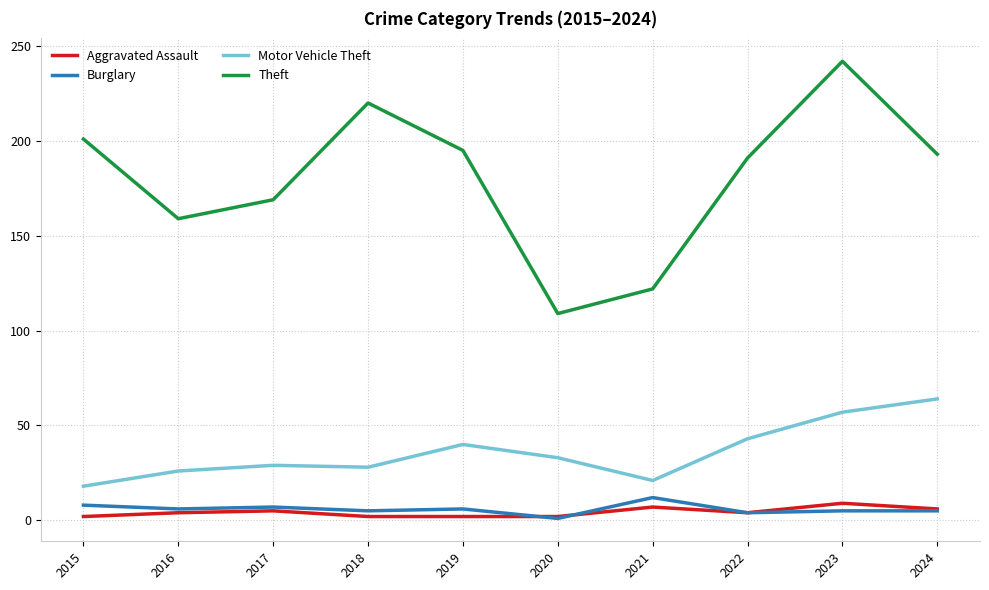

What are all the series names shown in the legend?

Aggravated Assault, Burglary, Motor Vehicle Theft, Theft